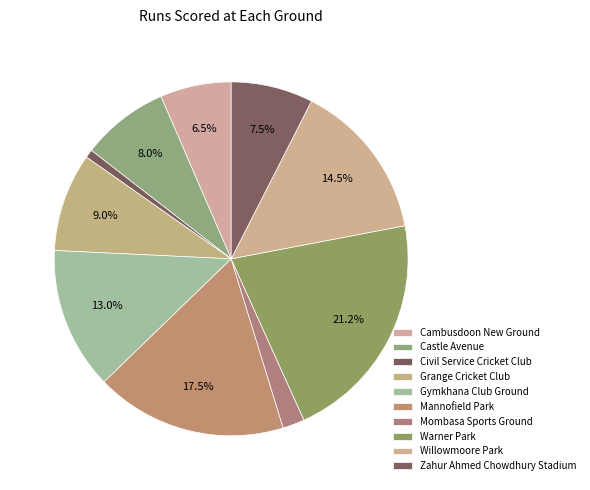

True or false: Grange Cricket Club accounts for 4% of the total.

False